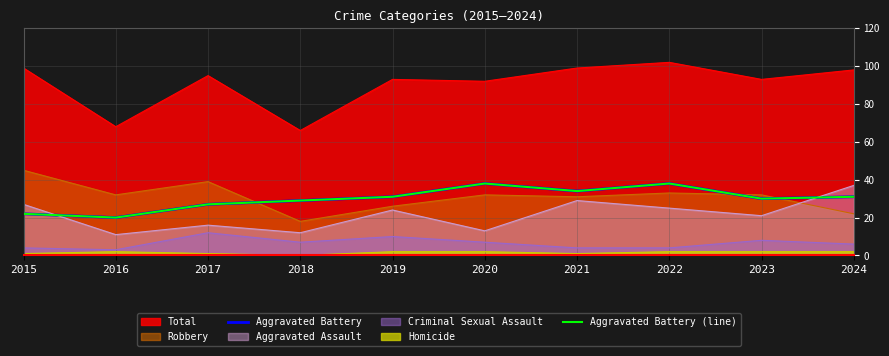

What is the maximum value for Aggravated Battery (line)?

38